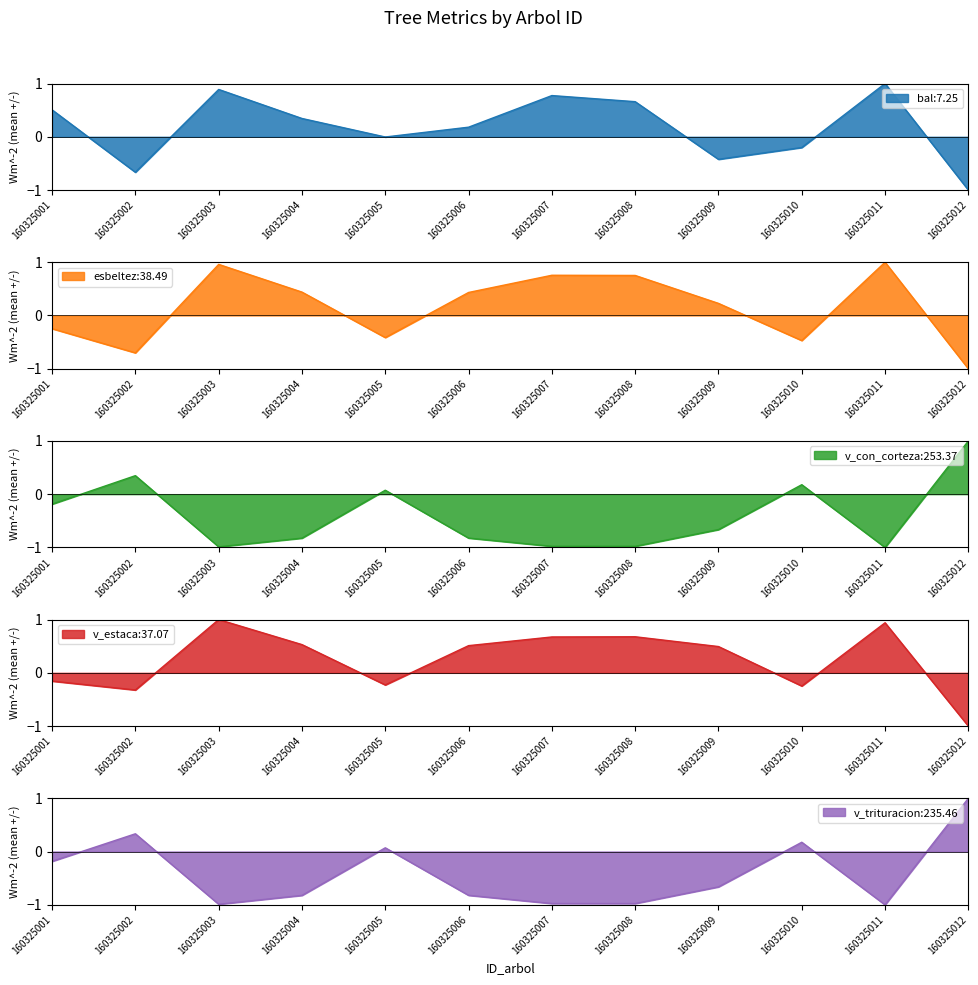

Which series has the largest total across all categories?

v_estaca